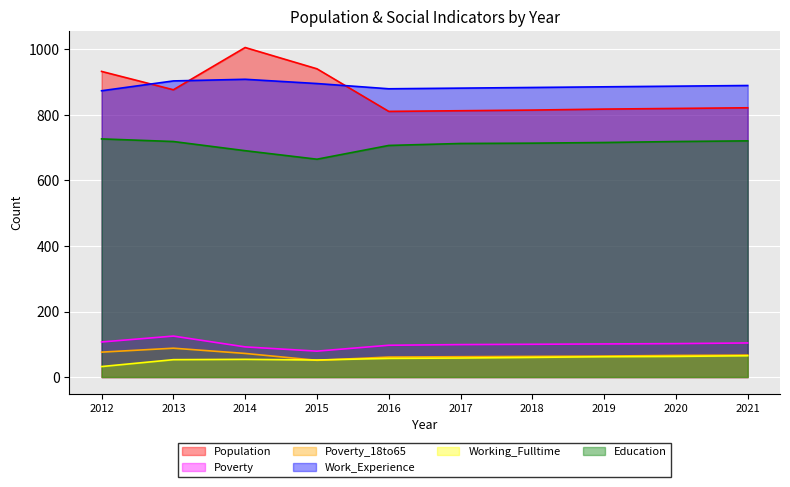

Rank the series at 2020 from highest to lowest value.

Work_Experience, Population, Education, Poverty, Poverty_18to65, Working_Fulltime